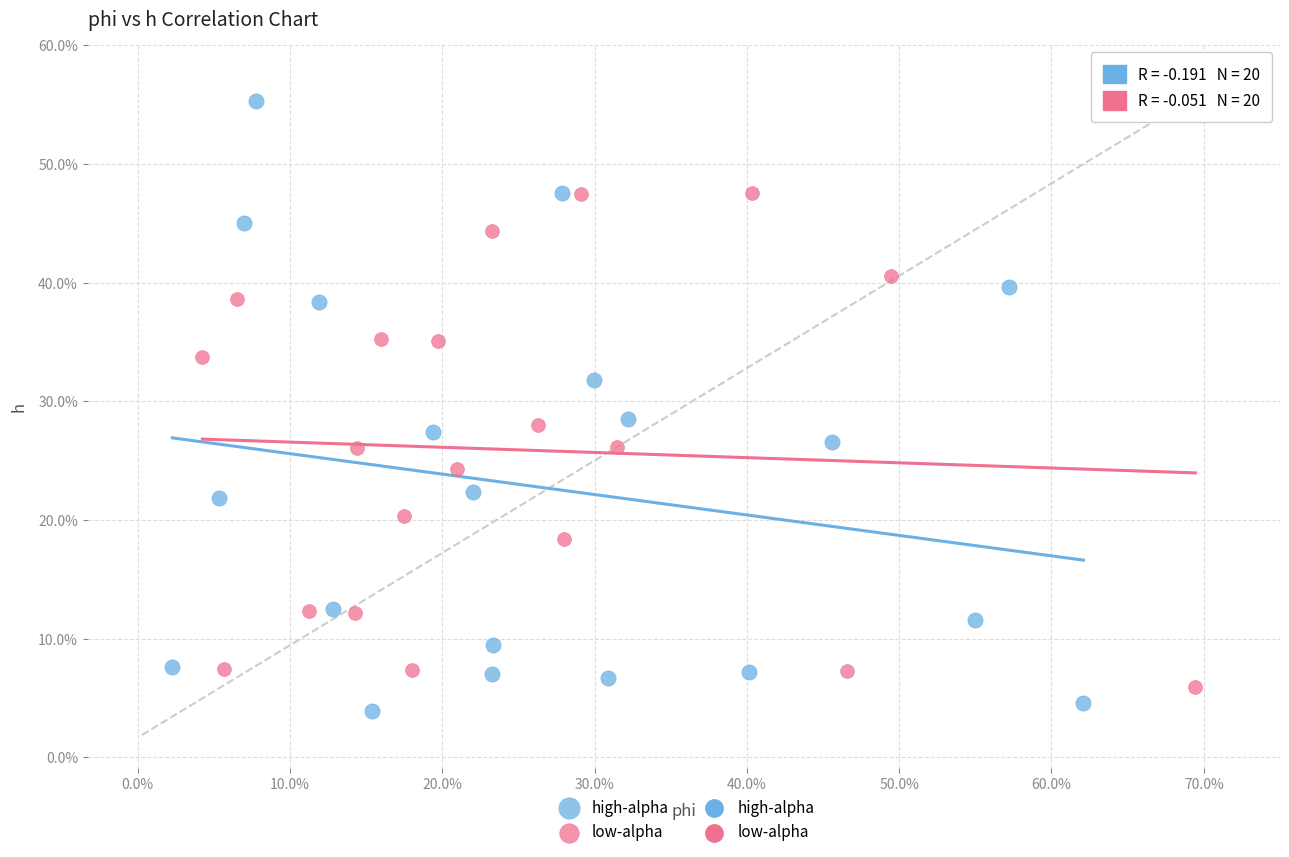

Which series reaches the minimum Y coordinate?

high-alpha